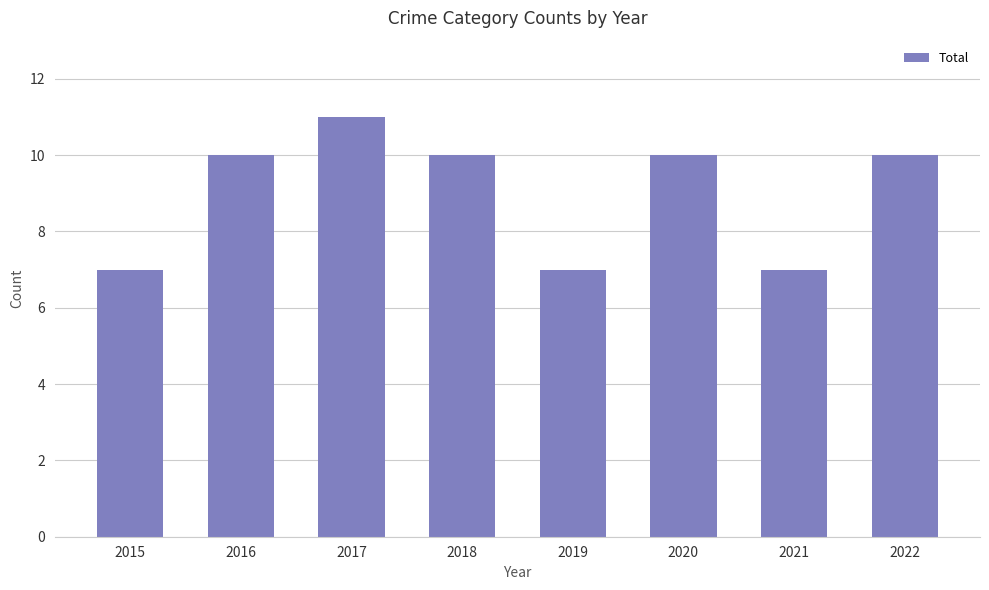

How many data points does each series have?

8